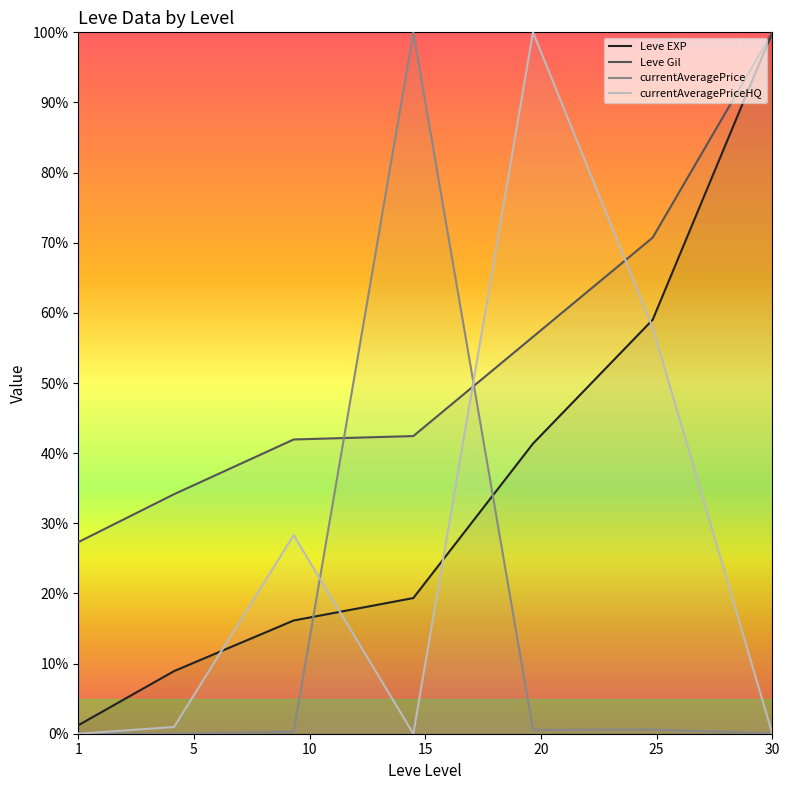

How many times do currentAveragePriceHQ and Leve Gil cross each other?

2